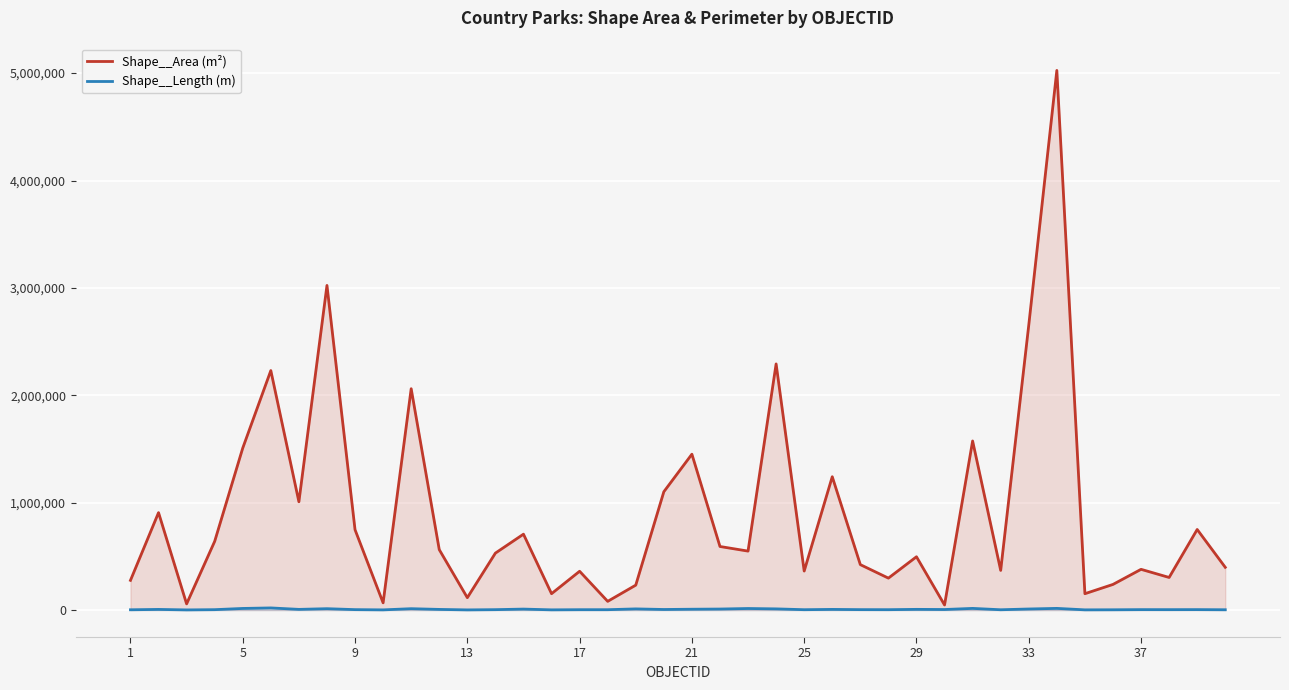

How many lines are shown in the chart?

2